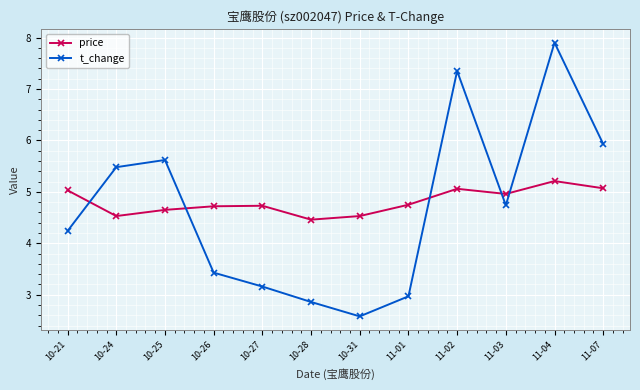

How many interior local valleys does the price series have?

3